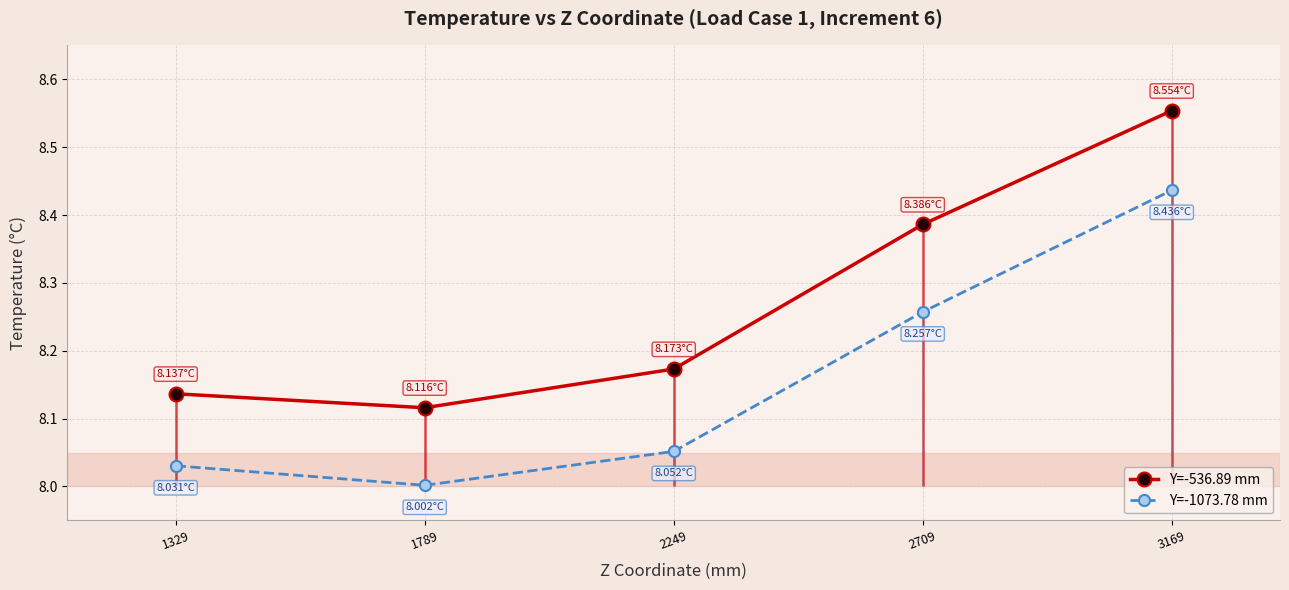

The Y=-536.89 mm series shows 14.9 at 3169. True or false?

False